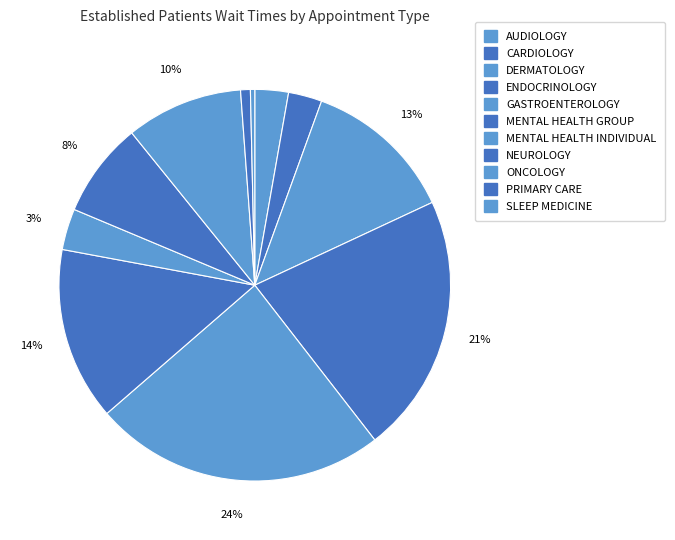

How many segments does this pie chart have?

11